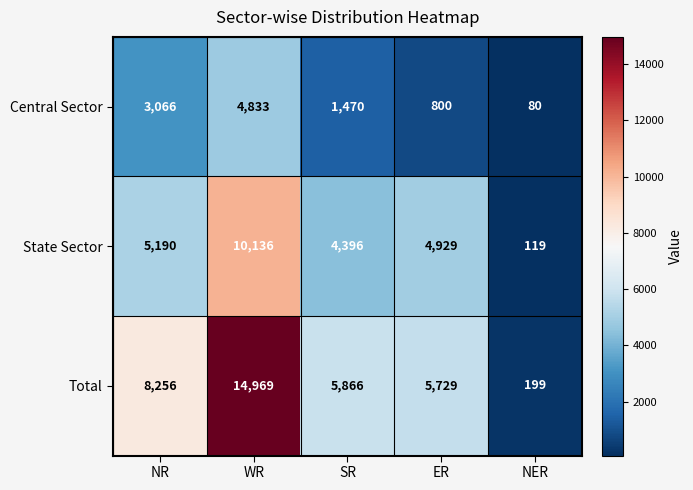

What is the approximate value of Total at ER, to the nearest 50?

5750